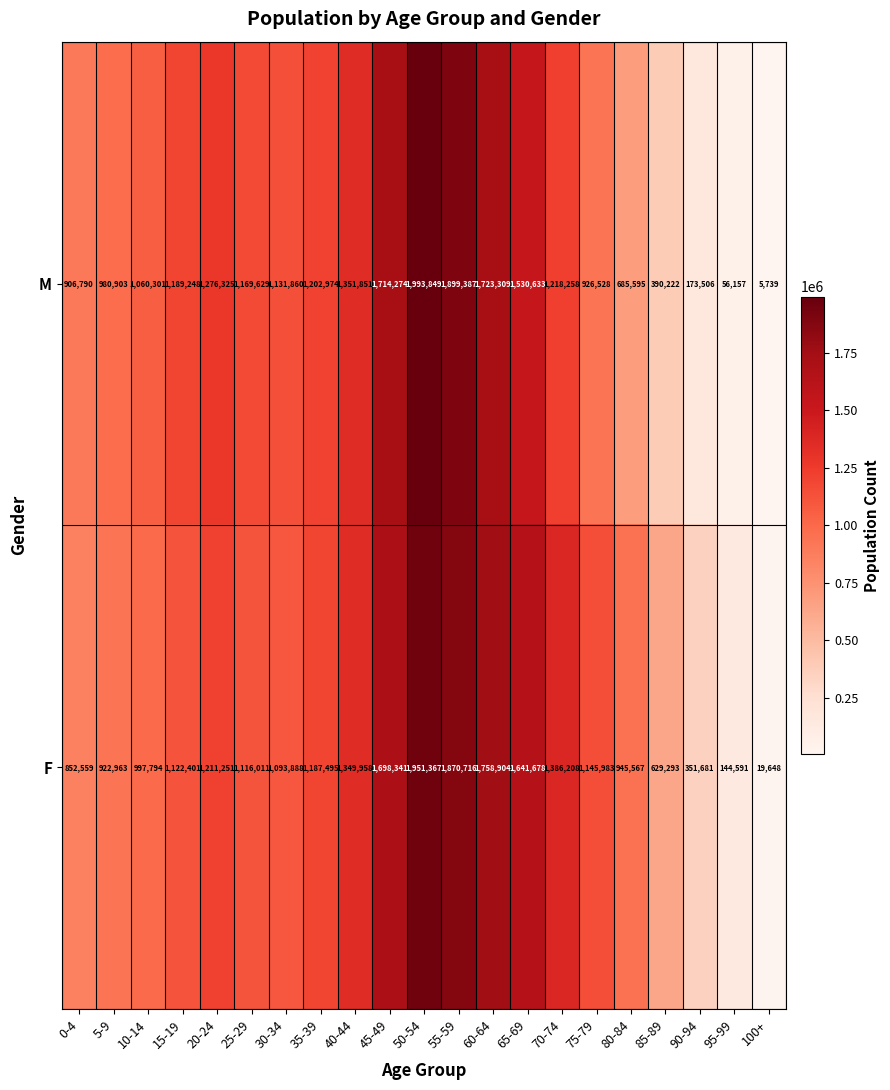

Which series changed the most between 40-44 and 80-84?

M